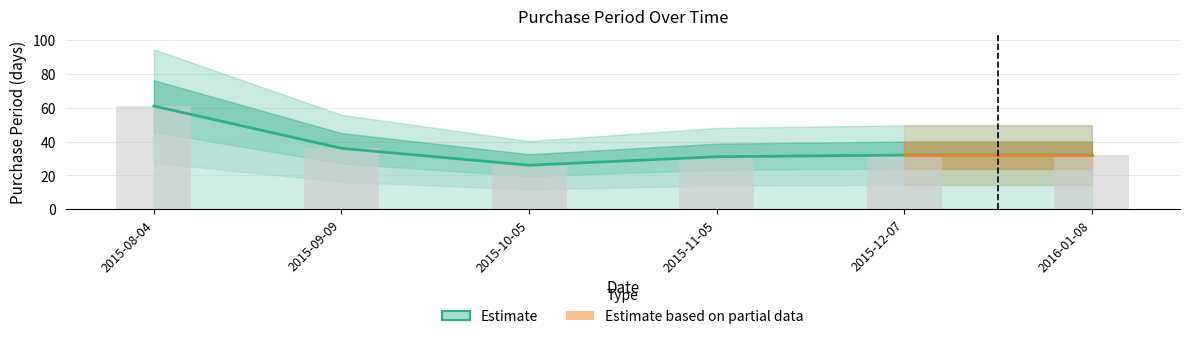

List the labels in order of value, largest first.

2015-08-04, 2015-09-09, 2015-12-07, 2016-01-08, 2015-11-05, 2015-10-05